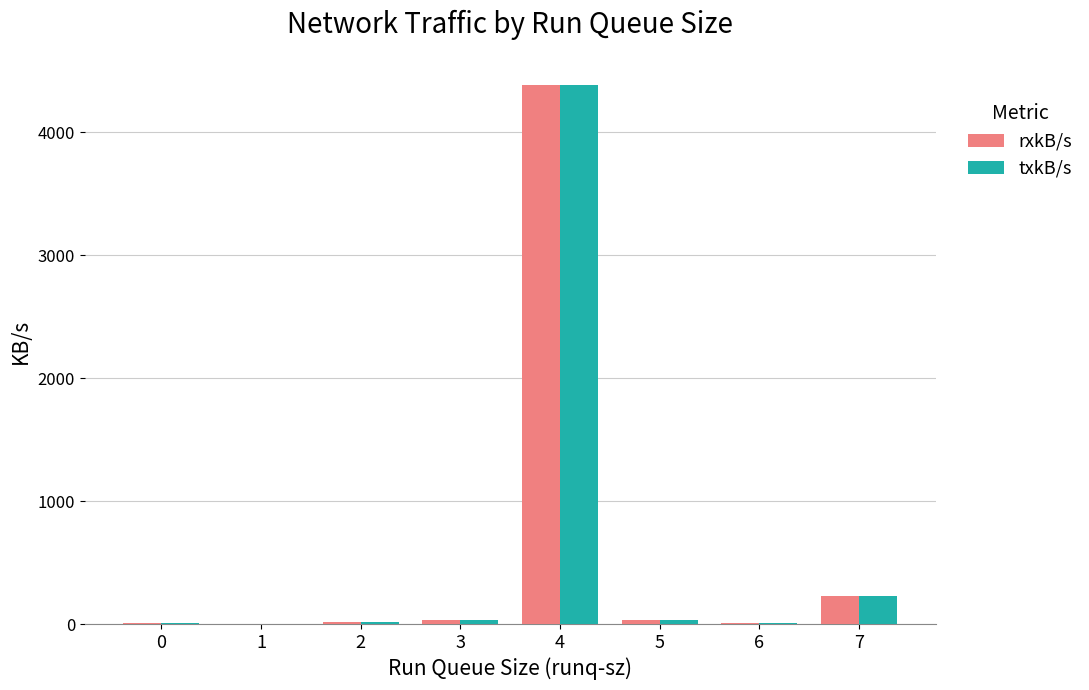

What is the sum of all txkB/s values?

4714.3